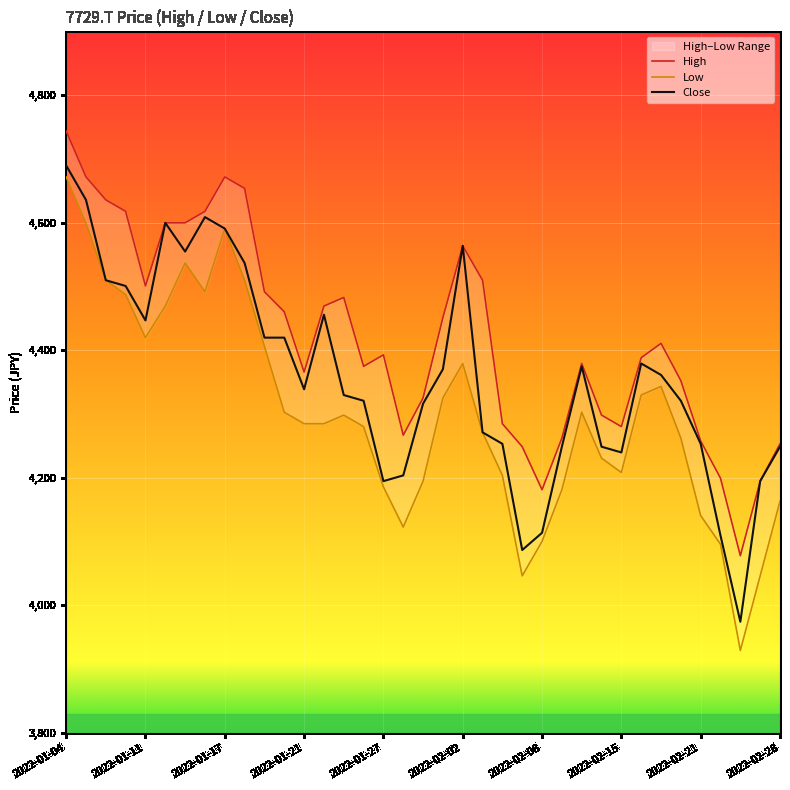

How many lines are shown in the chart?

3